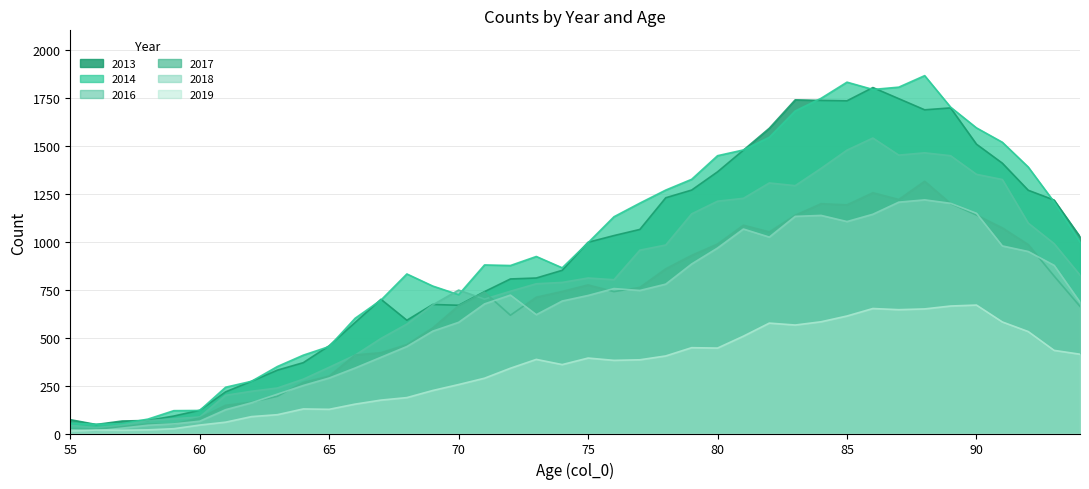

After their last crossing, which series has the higher values: 2016 or 2014?

2014